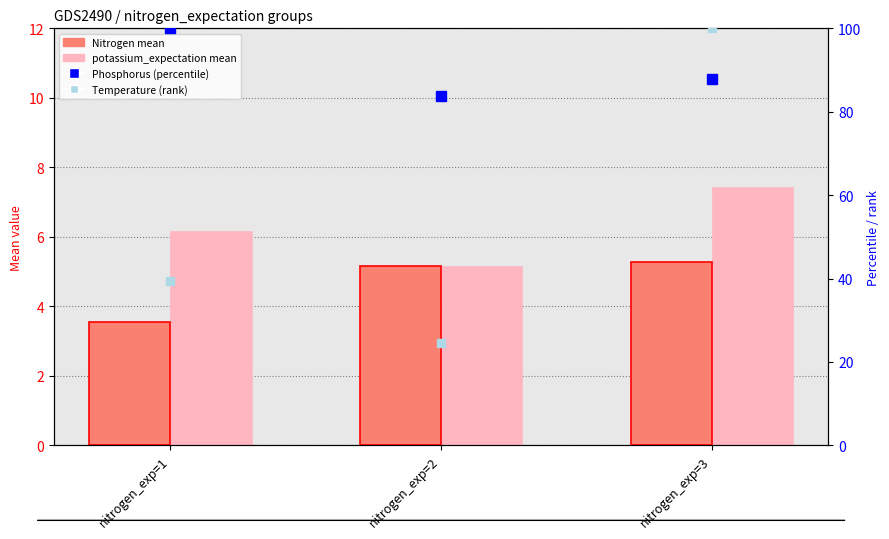

Reading right to left, extract all data points from this chart.

Nitrogen mean: nitrogen_exp=3=5.3	nitrogen_exp=2=5.2	nitrogen_exp=1=3.5
potassium_expectation mean: nitrogen_exp=3=7.4	nitrogen_exp=2=5.2	nitrogen_exp=1=6.2
Phosphorus (percentile): nitrogen_exp=3=87.9	nitrogen_exp=2=83.9	nitrogen_exp=1=100.0
Temperature (rank): nitrogen_exp=3=100.0	nitrogen_exp=2=24.4	nitrogen_exp=1=39.4